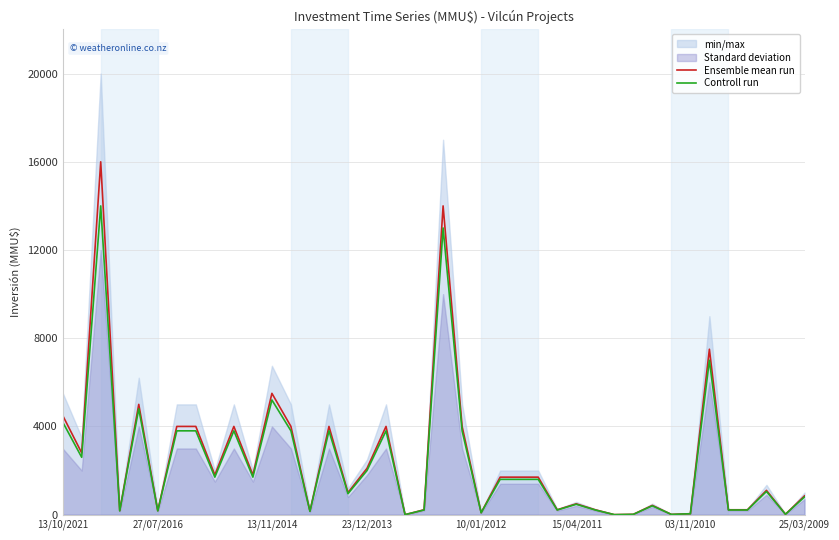

What is the maximum value for Ensemble mean run?

16000